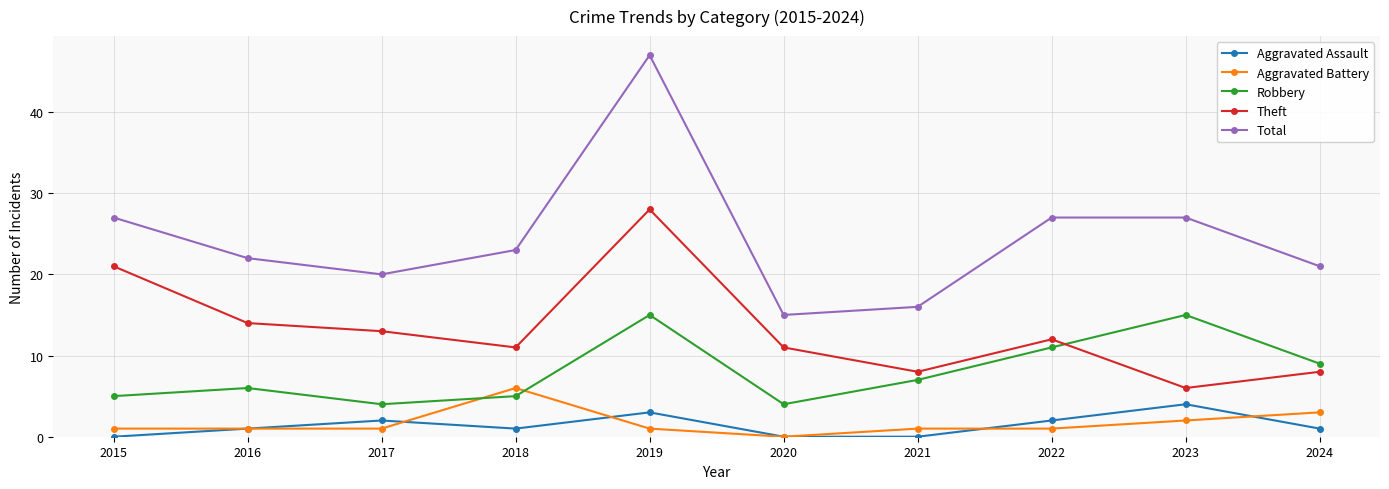

What is the difference between the maximum and minimum values in the Robbery series?

11